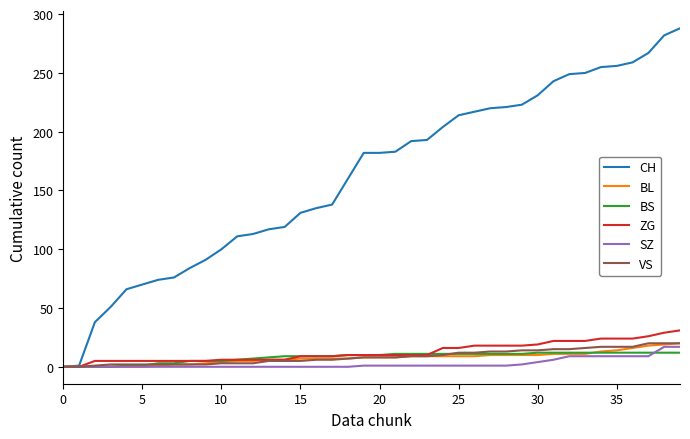

Which series has the largest total across all categories?

CH